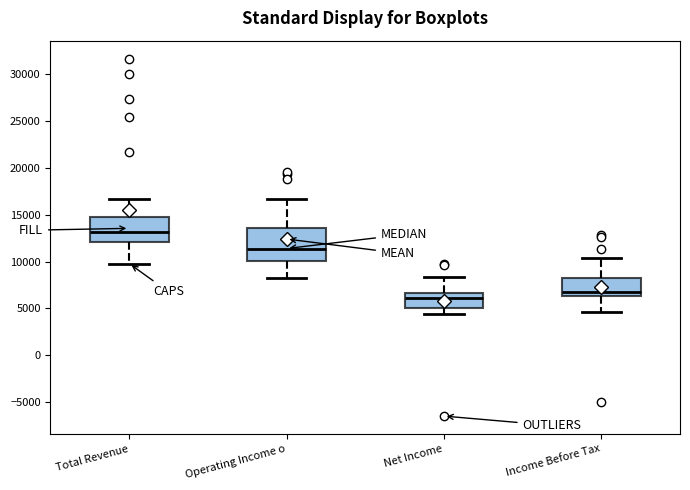

Where does the median line of the box for Income Before Tax sit on the y-axis? The values are not printed on the chart, so give them approximately, as read against the axis.

7000